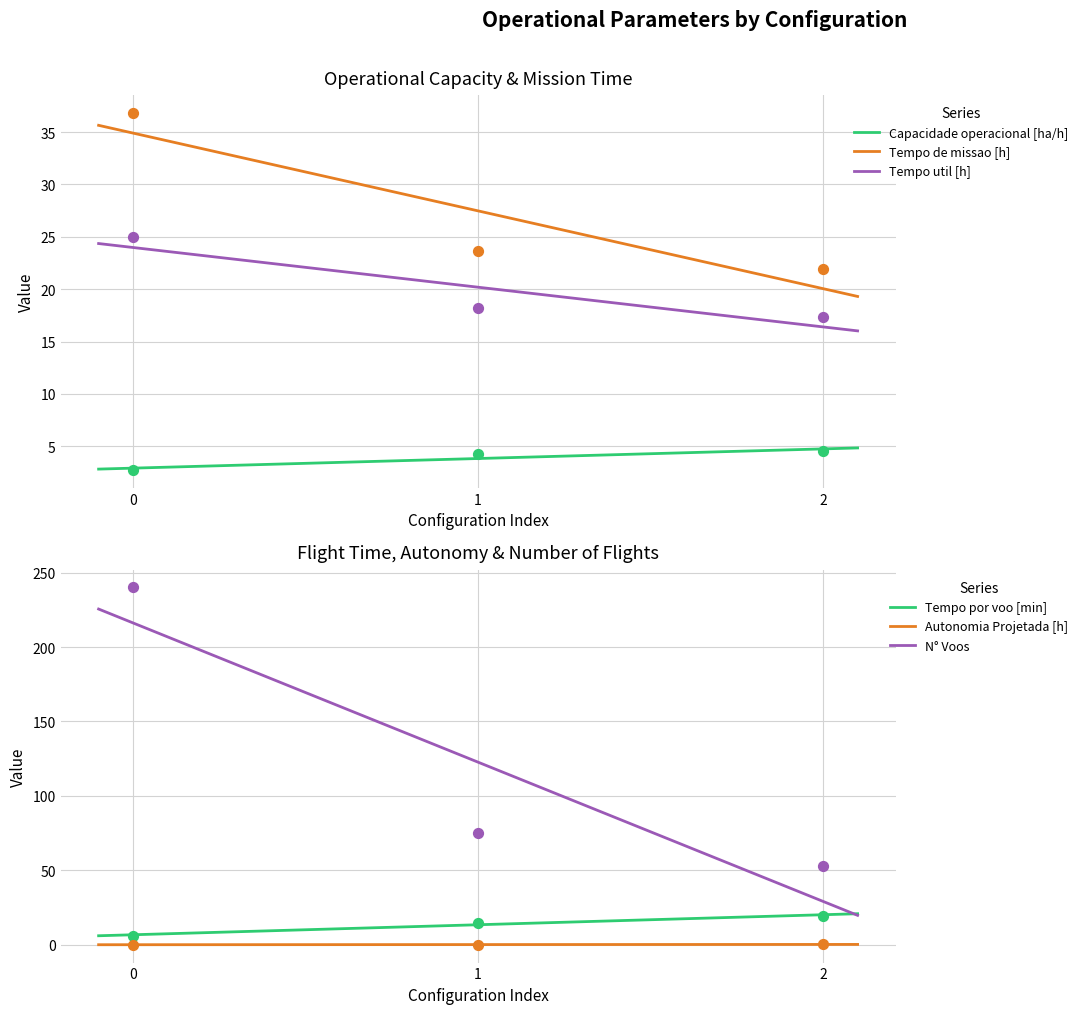

Which series reaches the minimum Y coordinate?

Autonomia Projetada [h]